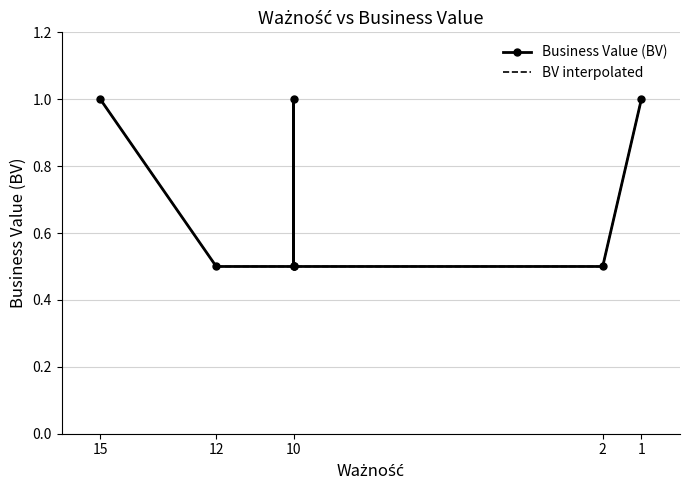

Rank the categories by value from highest to lowest.

15, 10, 1, 12, 10, 10, 10, 2